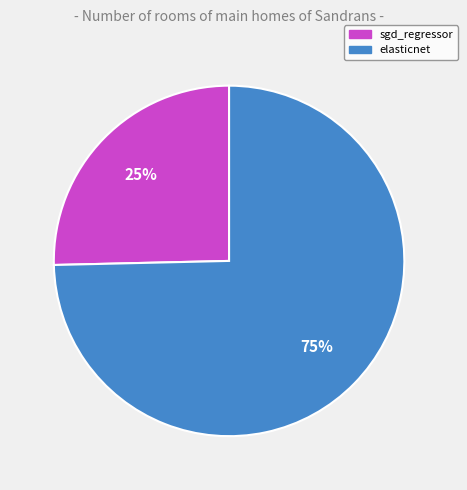

Do sgd_regressor and elasticnet together represent more than half of the pie?

Yes